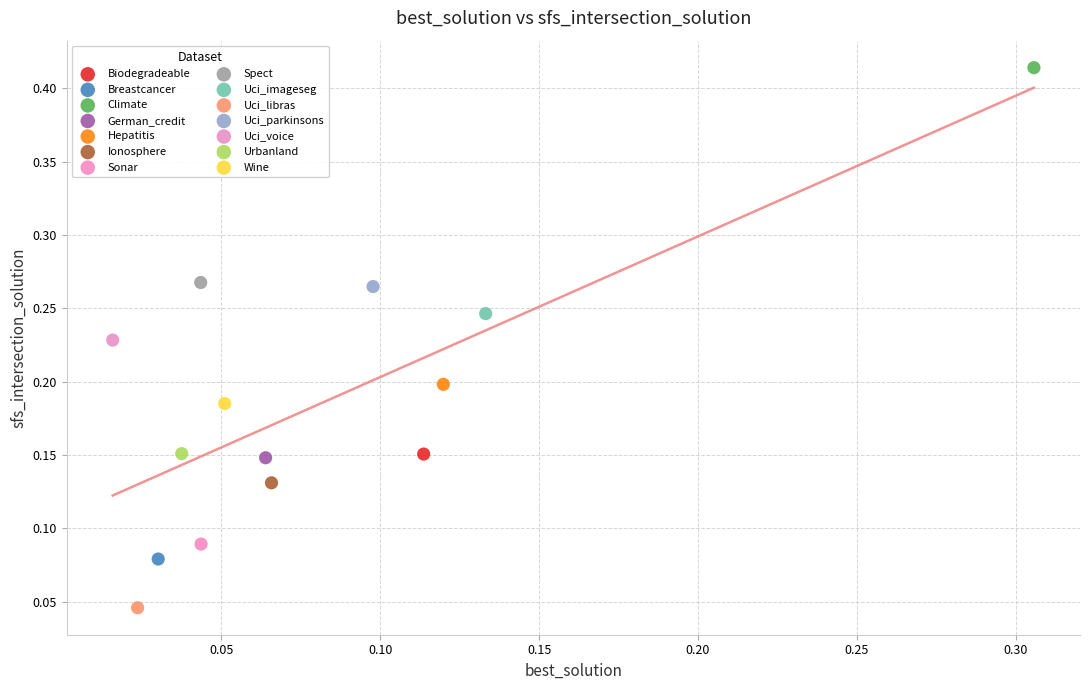

What are all the series names shown in the legend?

Biodegradeable, Breastcancer, Climate, German_credit, Hepatitis, Ionosphere, Sonar, Spect, Uci_imageseg, Uci_libras, Uci_parkinsons, Uci_voice, Urbanland, Wine